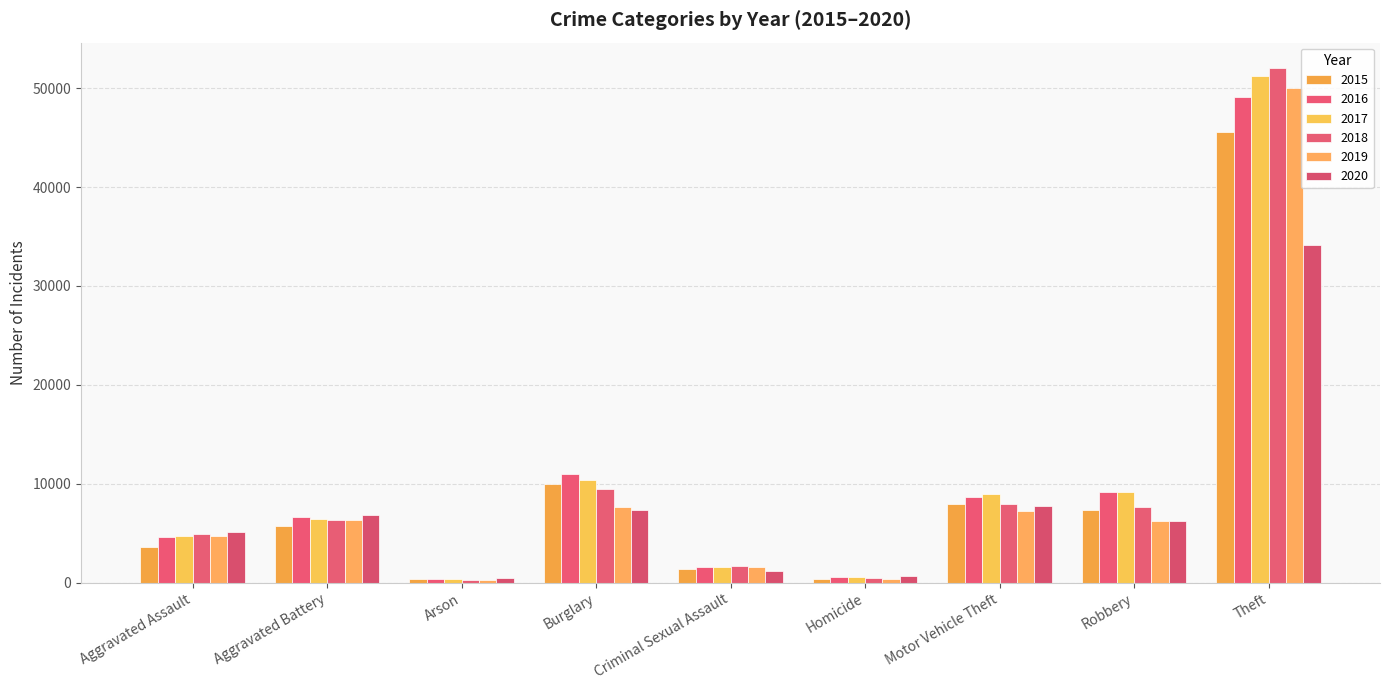

What position from the left is Homicide?

6